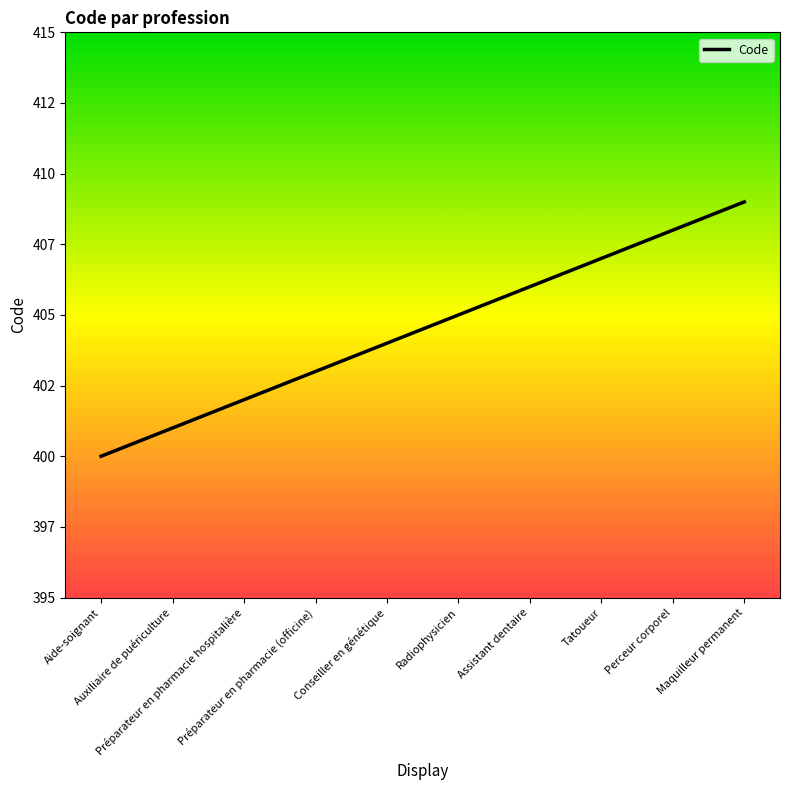

Is this an area chart (filled region under the line)?

No